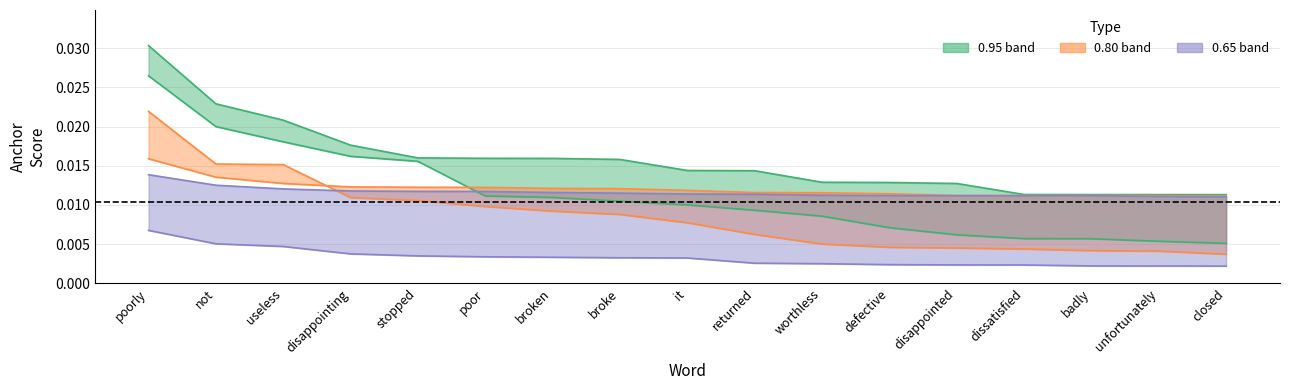

What is the label of the 12th point from the right?

poor